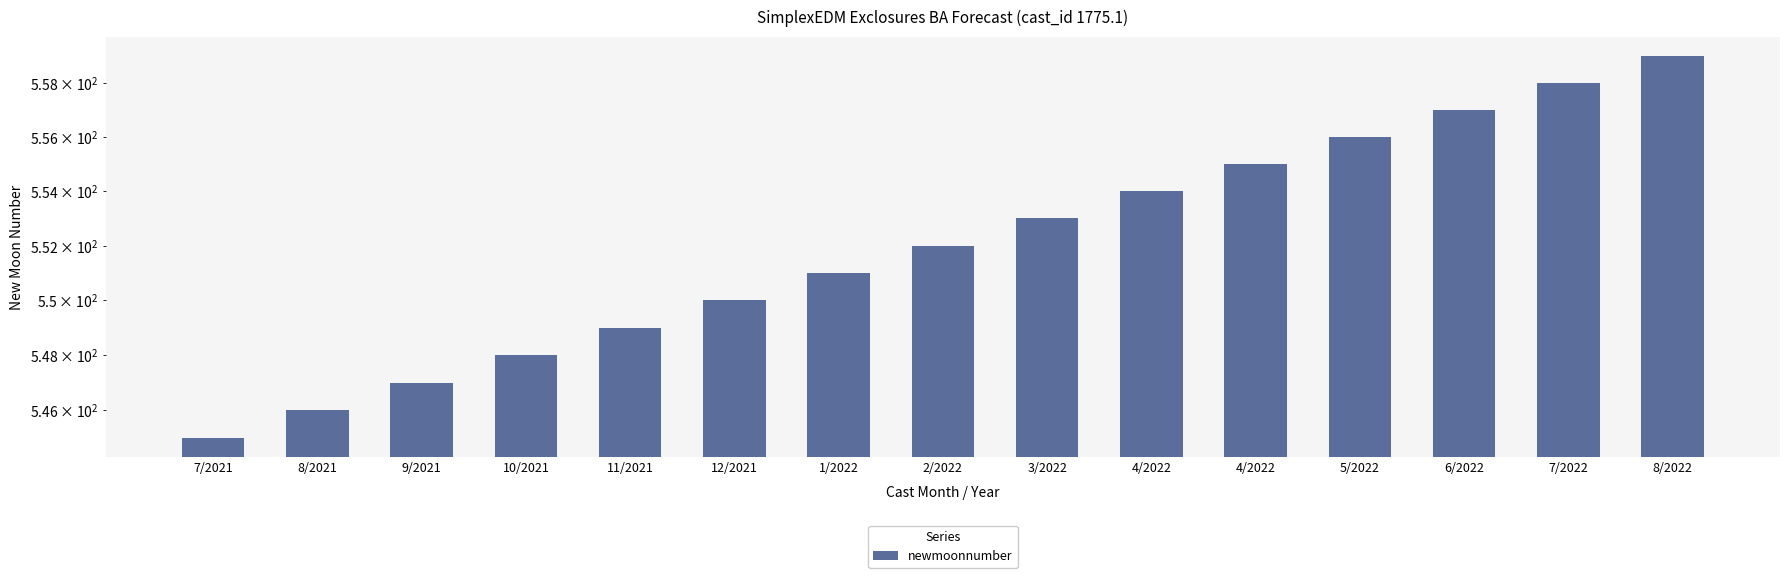

What is the sum of all values?

8280